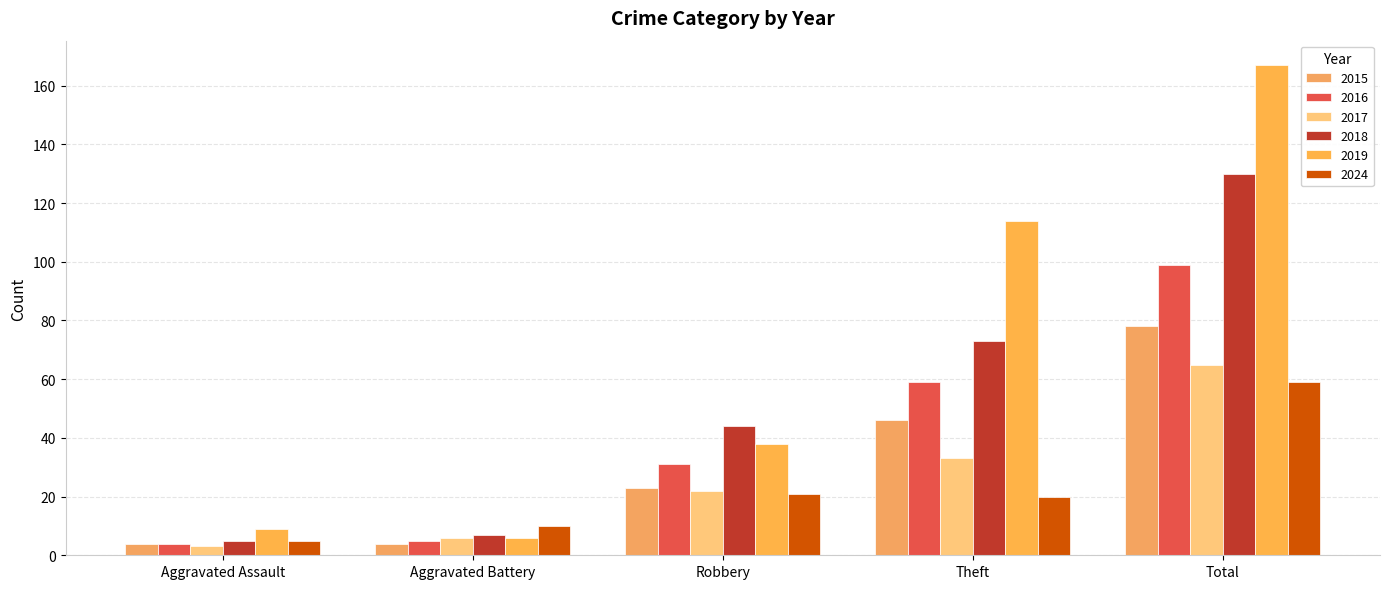

Reading left to right, extract all data points from this chart.

2015: 4	4	23	46	78
2016: 4	5	31	59	99
2017: 3	6	22	33	65
2018: 5	7	44	73	130
2019: 9	6	38	114	167
2024: 5	10	21	20	59